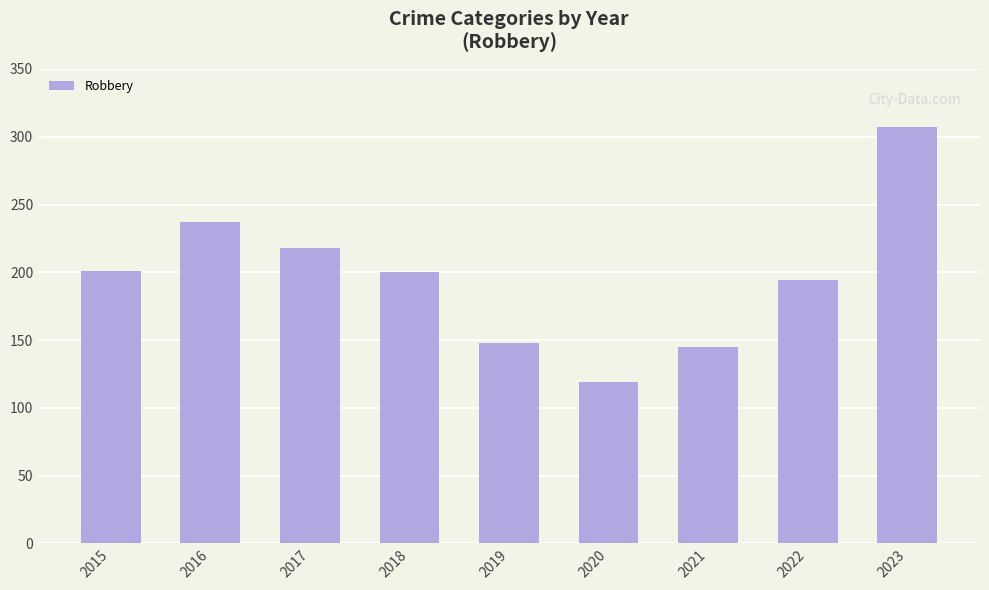

At which category does the chart reach its peak across all series?

2023